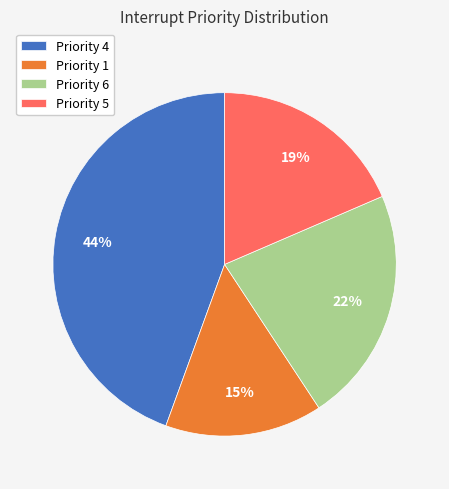

To the nearest percent, what portion does Priority 1 represent?

15%